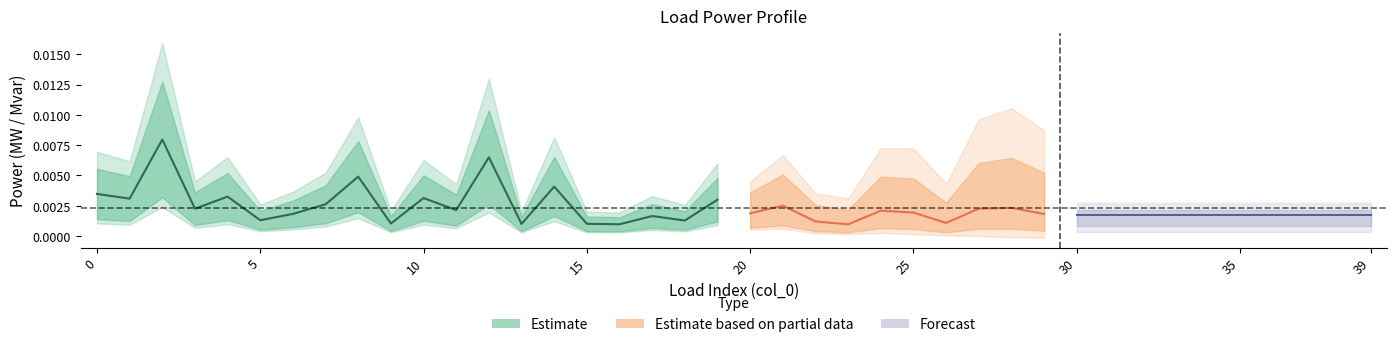

List the labels in order of value, largest first.

2, 12, 8, 14, 0, 4, 10, 1, 19, 7, 3, 11, 6, 17, 5, 18, 9, 15, 13, 16